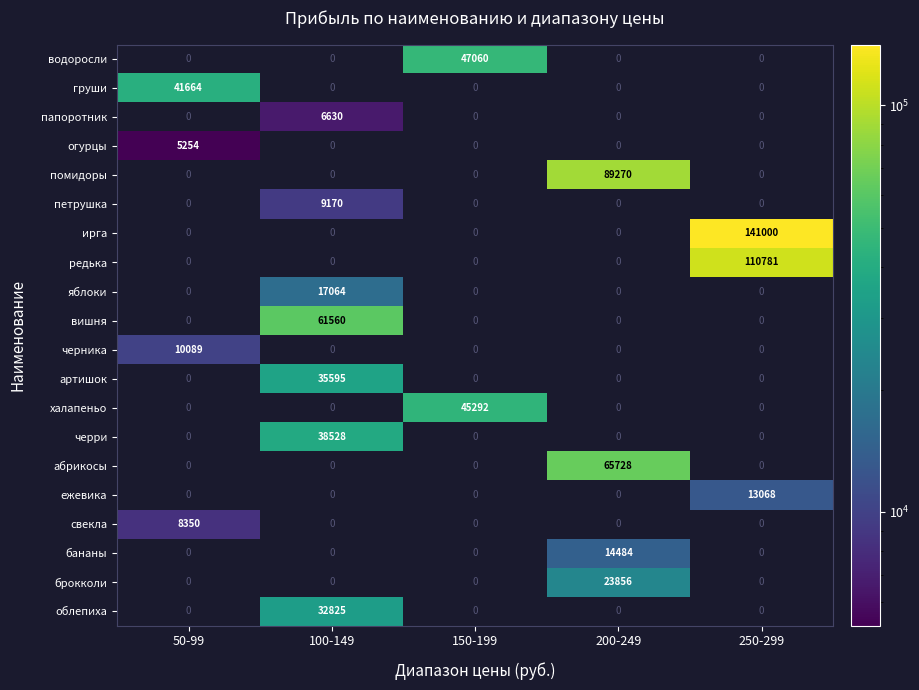

At which category is the sum across all series the highest?

250-299